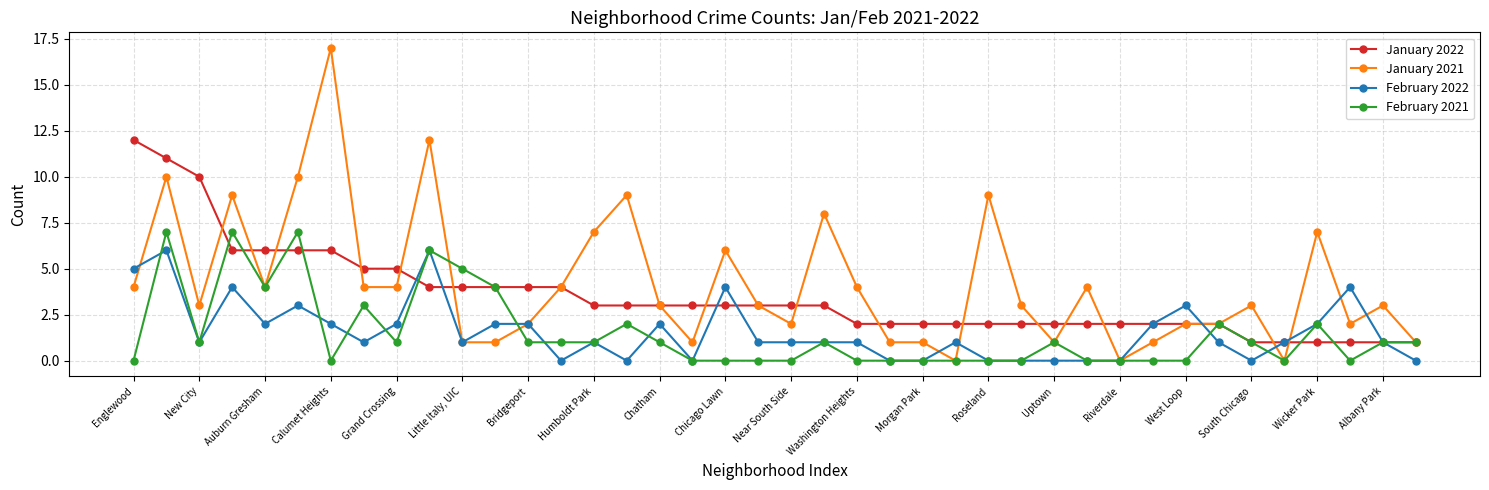

What is the value of the January 2021 point at the 39th from the left?

3